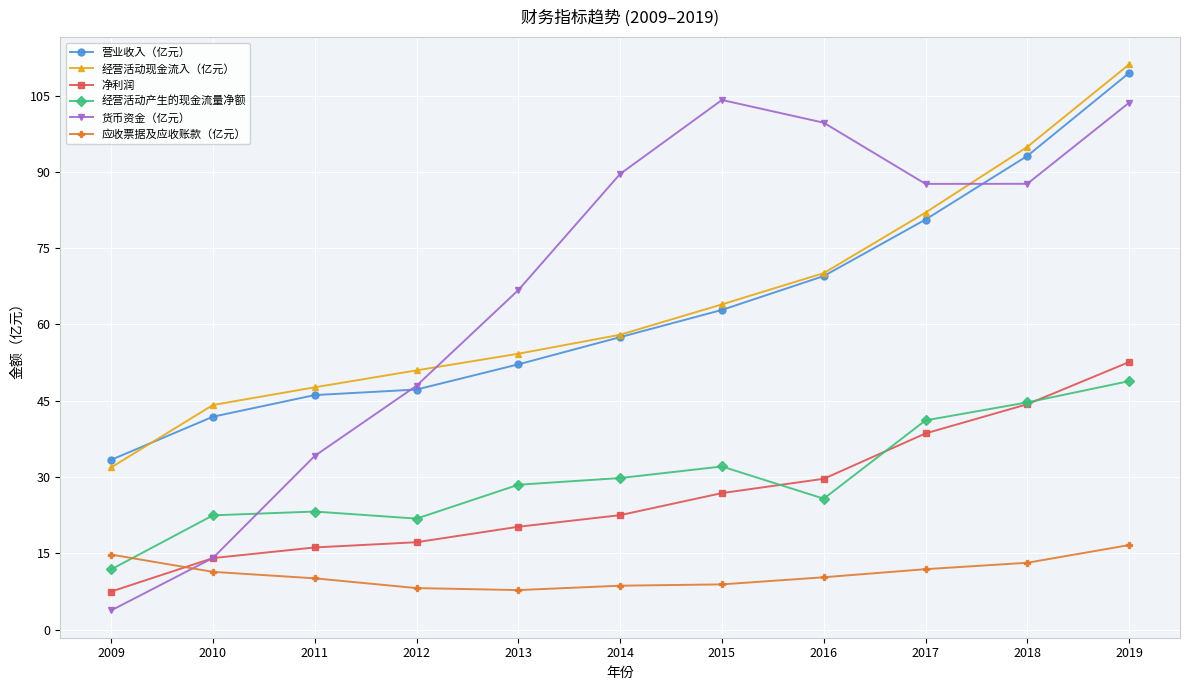

At which label does 营业收入（亿元） first exceed 57?

2014